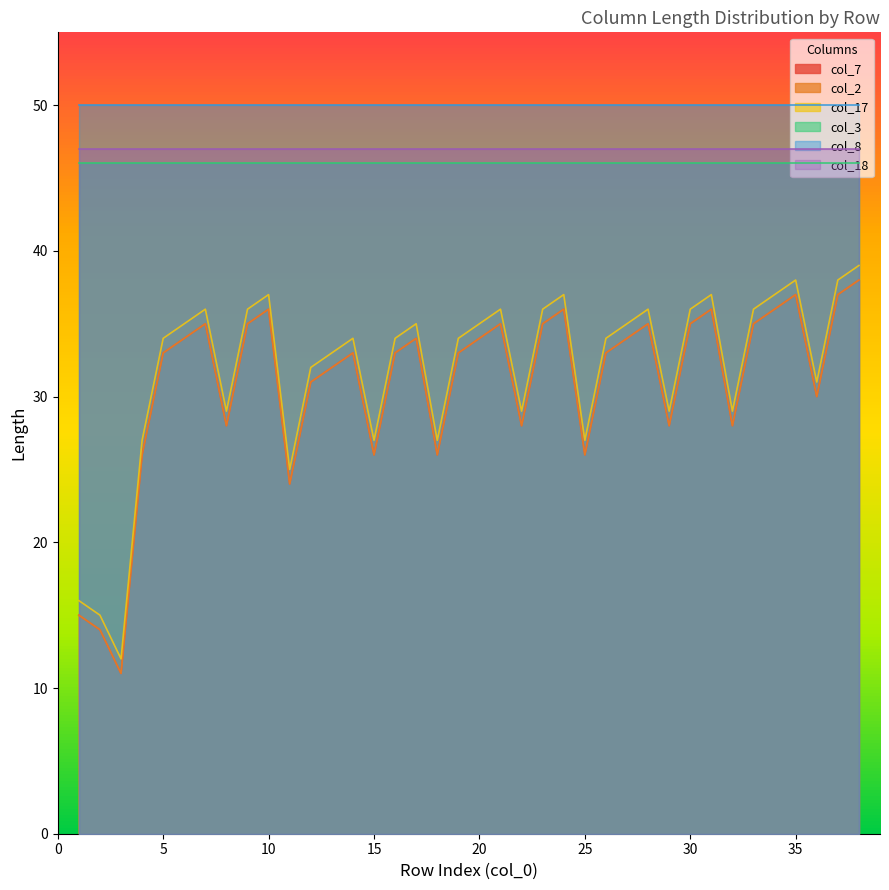

Does the chart display data point markers on the line(s)?

No